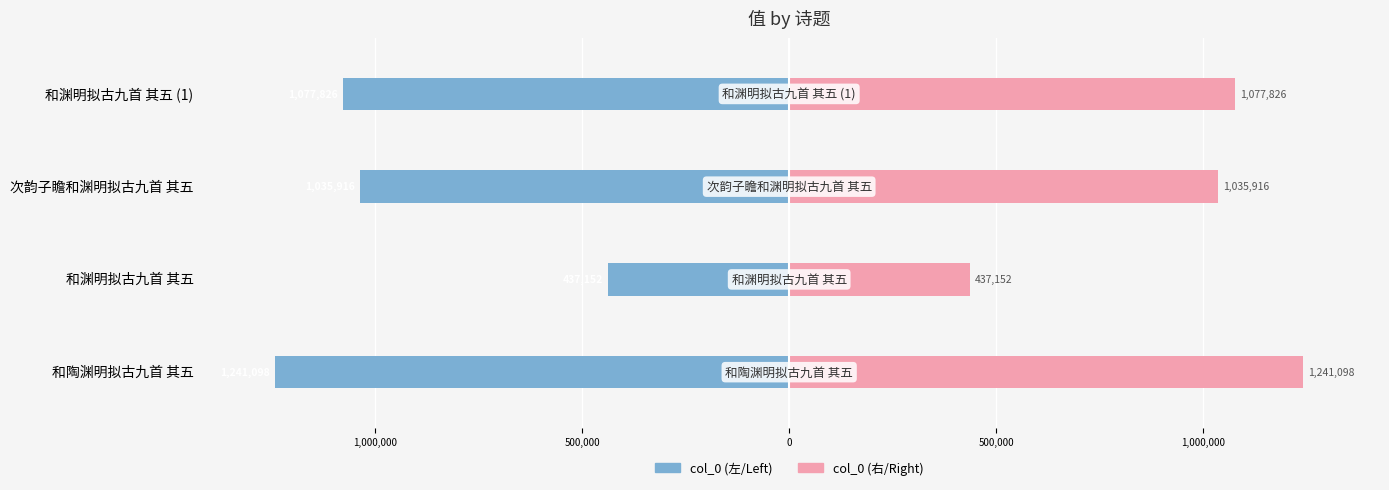

Rank the series by their maximum value, from highest to lowest.

col_0 (right), col_0 (left)